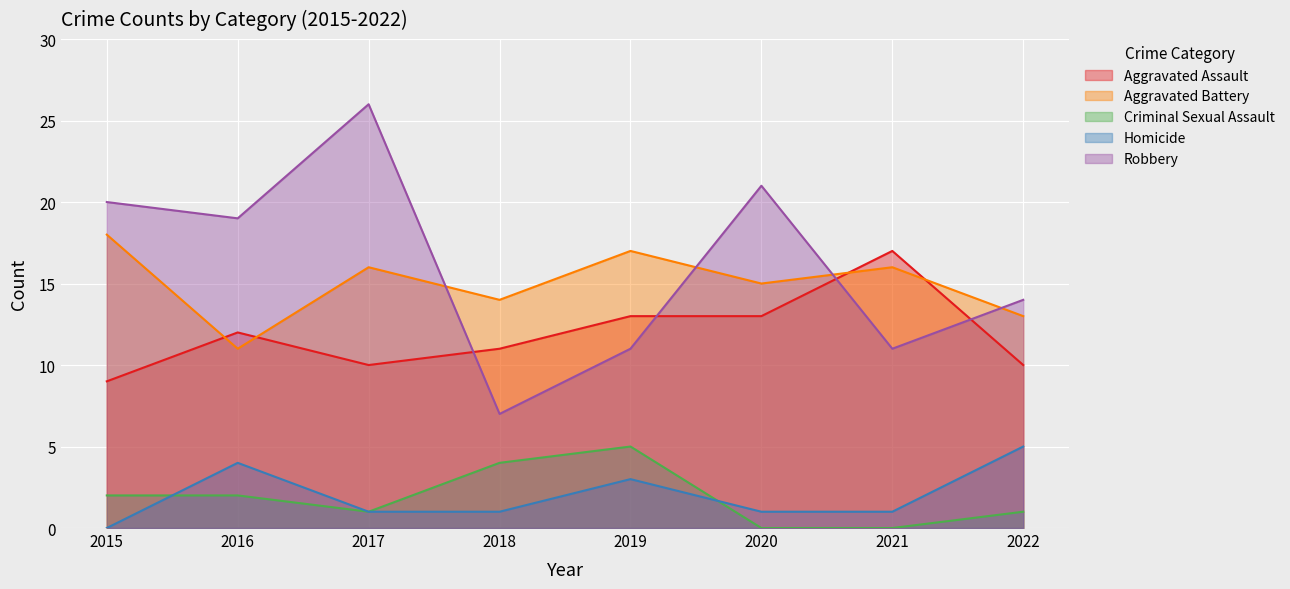

What is the approximate value of Aggravated Battery at 2017?

16